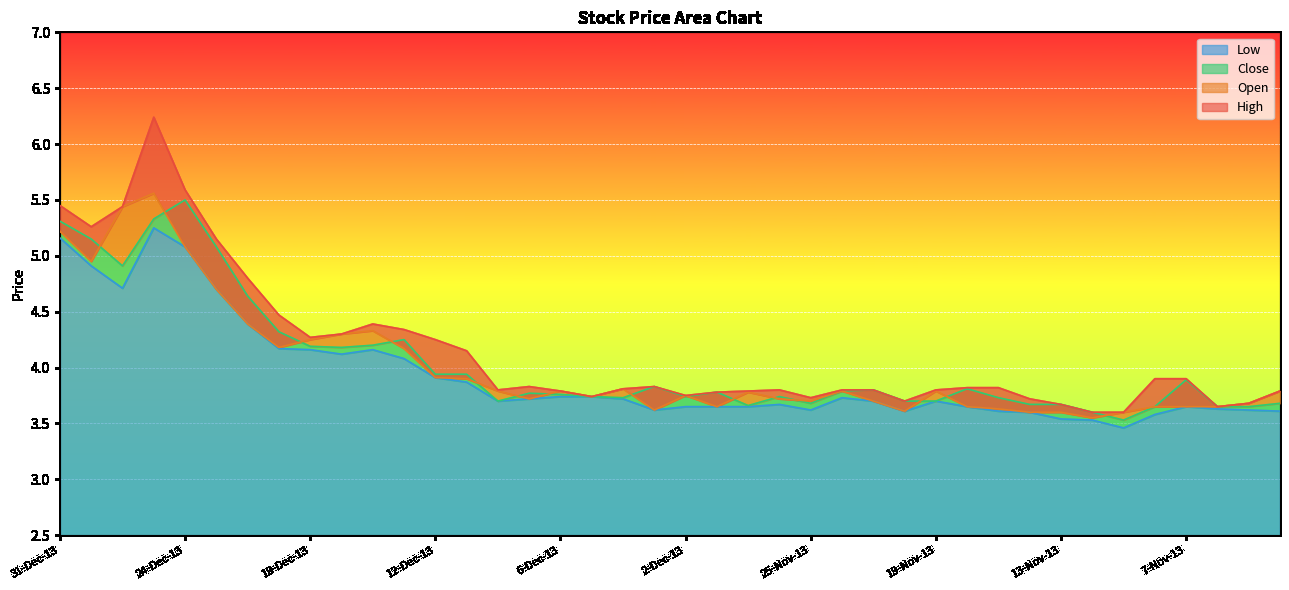

The Close series shows 4.2 at 16-Dec-13. True or false?

True